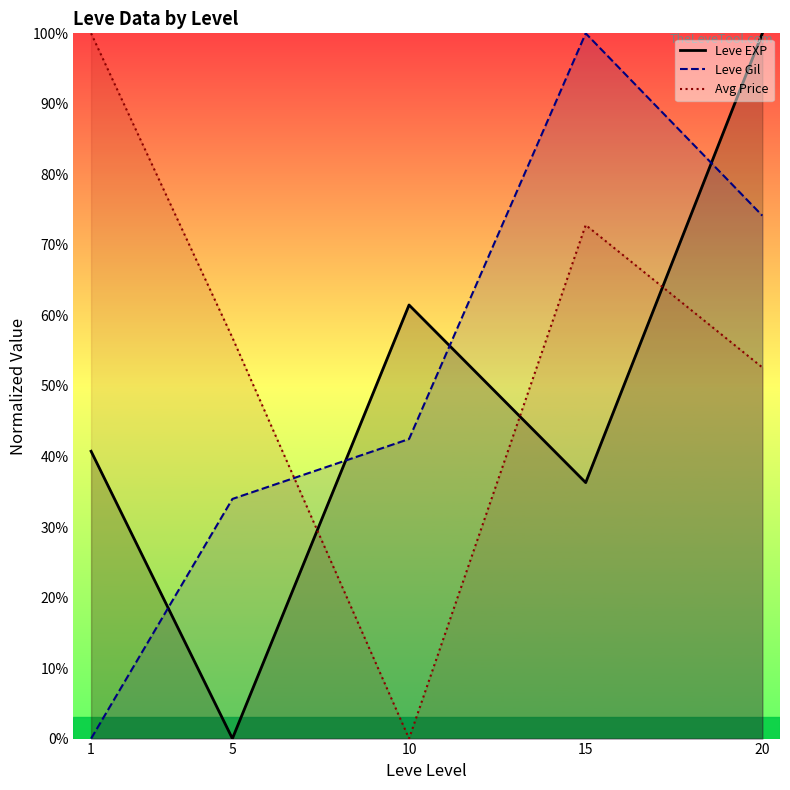

Rank the series by their maximum value, from highest to lowest.

Leve EXP, Leve Gil, Avg Price